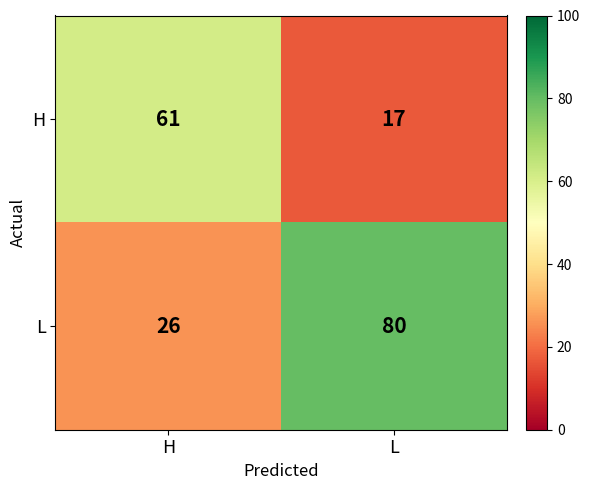

Is it true that H equals 17 at L?

True